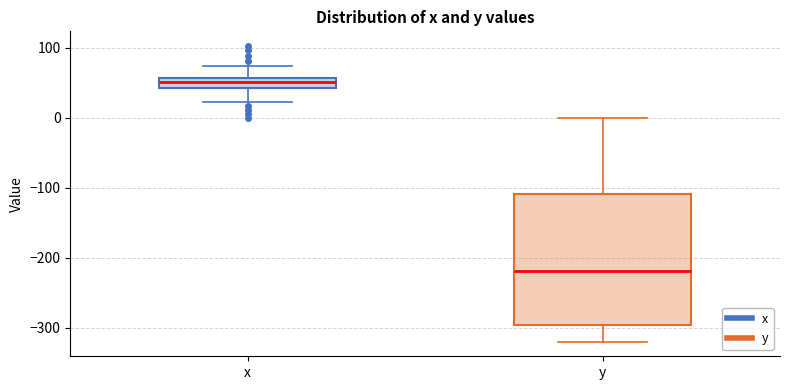

Which box has the highest median line?

x